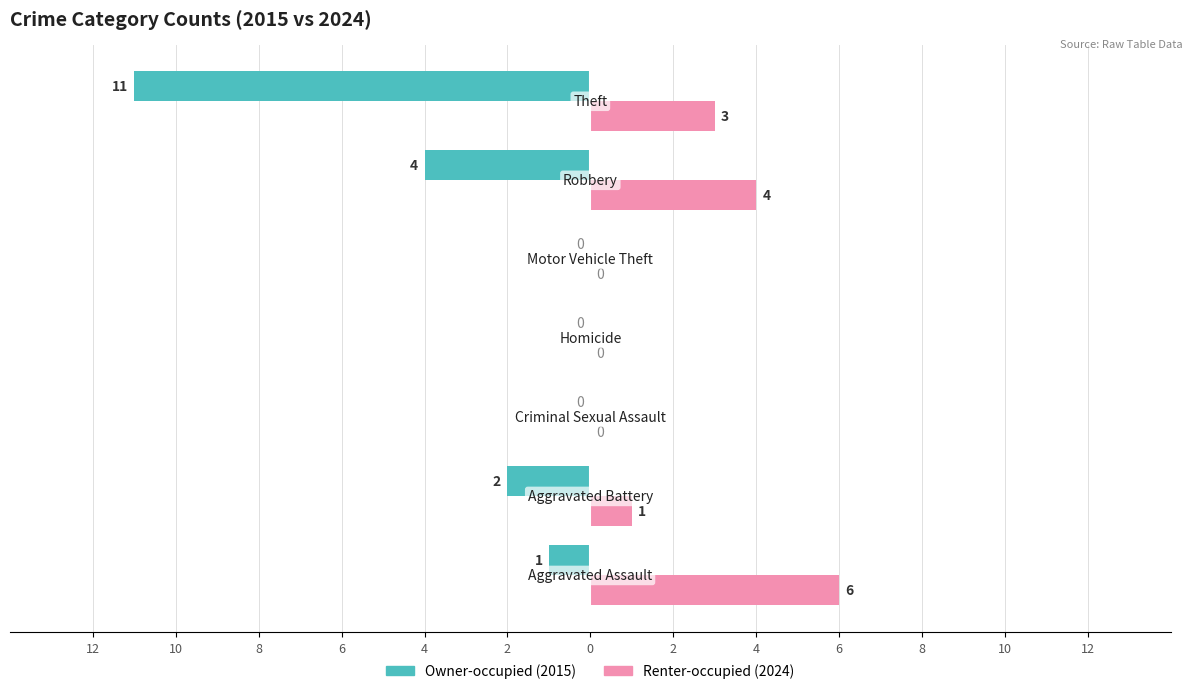

Reading left to right, transcribe all the data shown in this chart.

Owner-occupied: -1	-2	0	0	0	-4	-11
Renter-occupied: 6	1	0	0	0	4	3